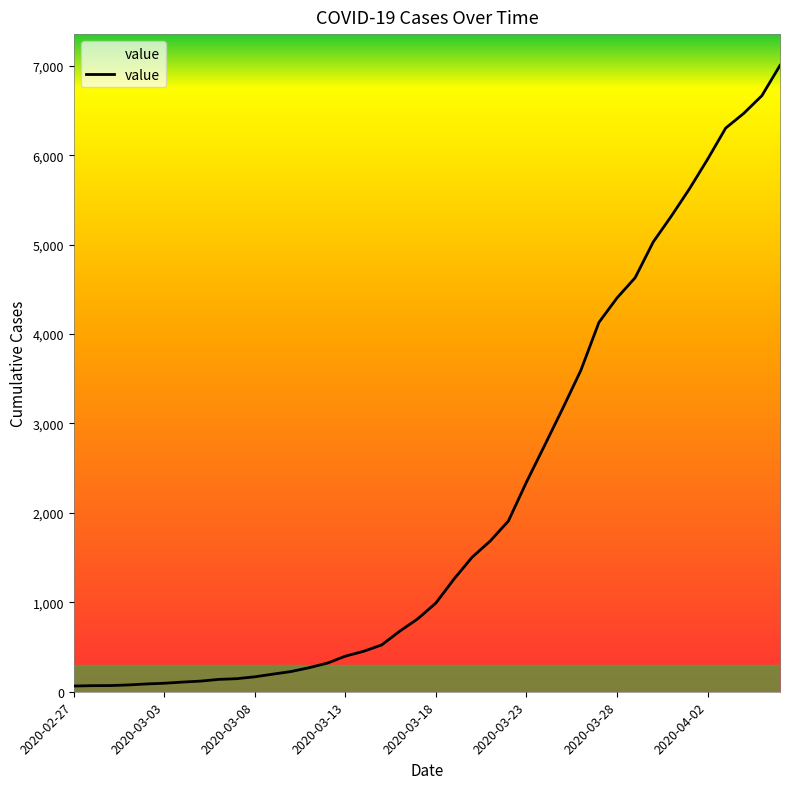

What is the greatest value displayed?

7004